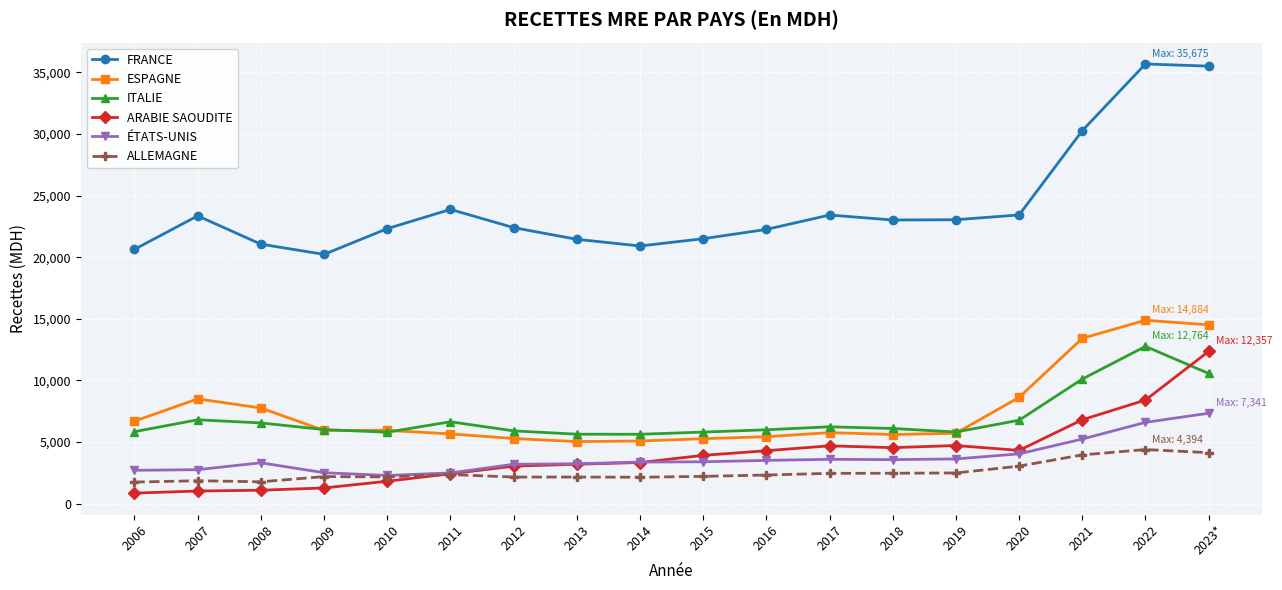

The ALLEMAGNE series shows 2162.8 at 2013. True or false?

True